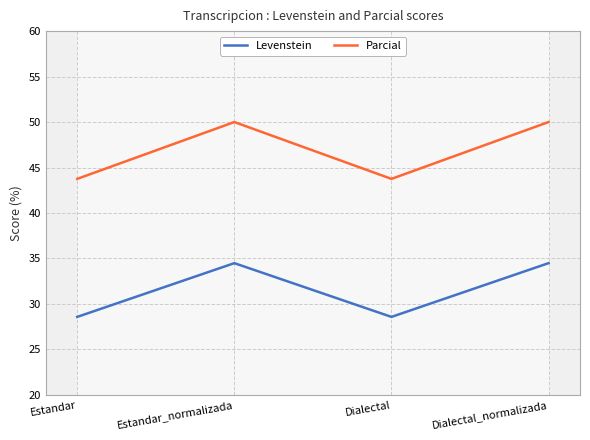

True or false: Parcial has more than 0 interior local peaks.

True